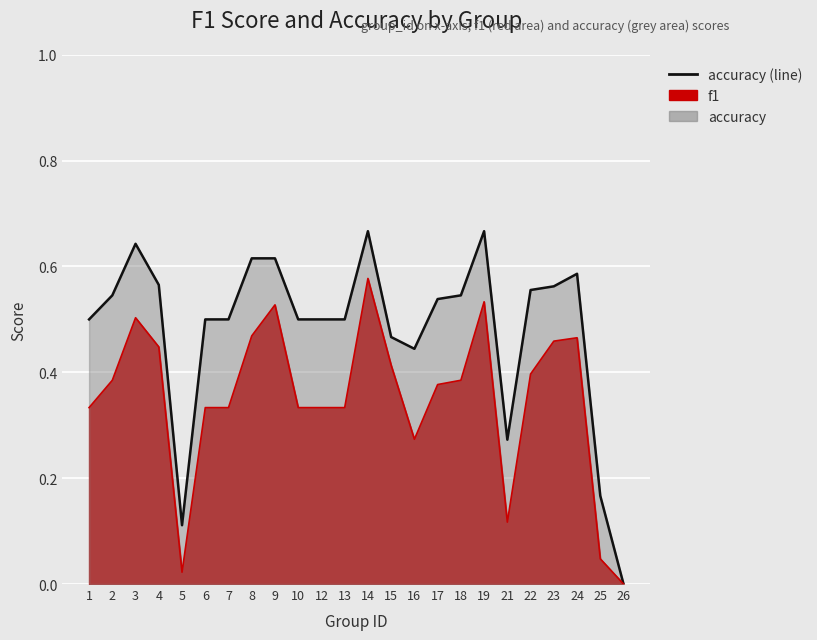

The value of f1 (line) at 1 is 0.3. True or false?

True